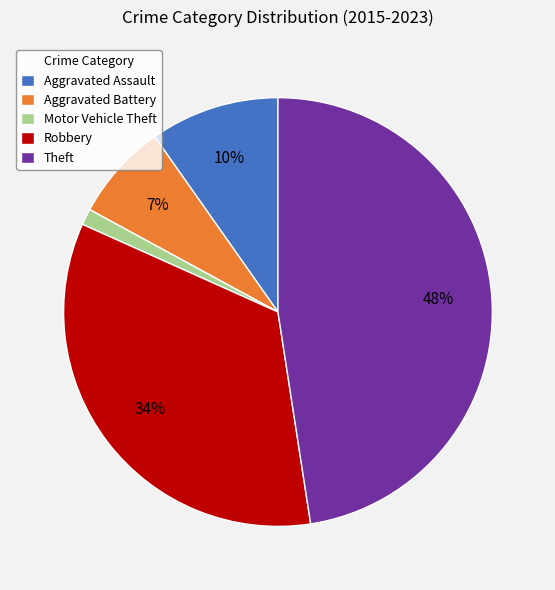

What percentage is the Theft slice, to the nearest percent?

48%